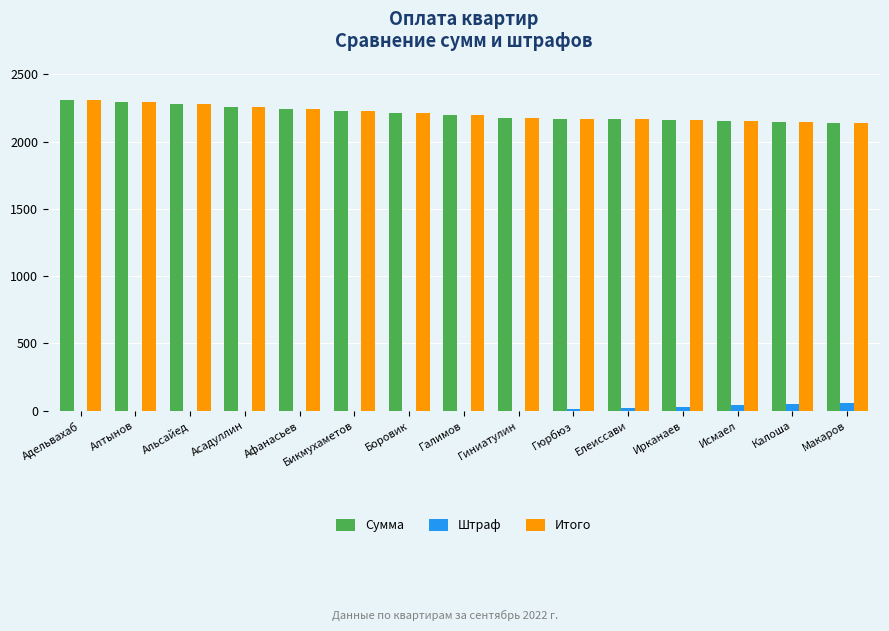

How many distinct data groups are displayed?

3